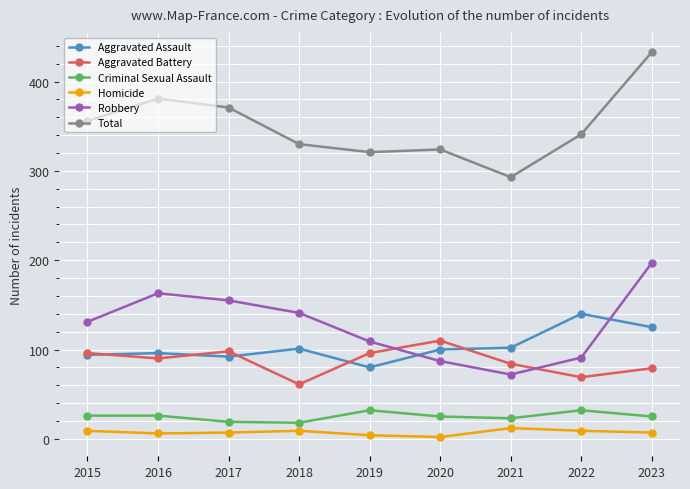

How many lines are shown in the chart?

6